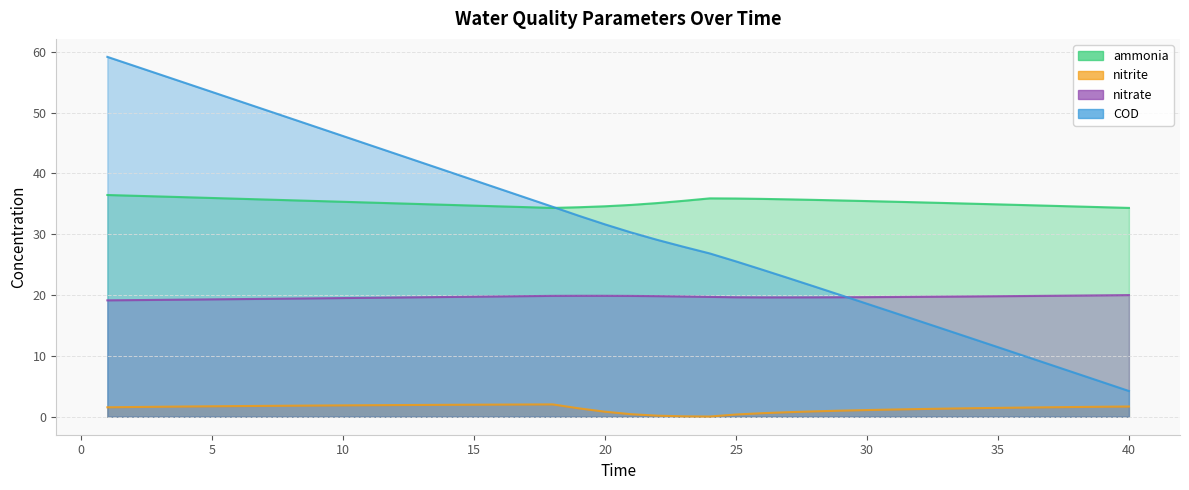

The value of nitrate at 20 is 34.5. True or false?

False